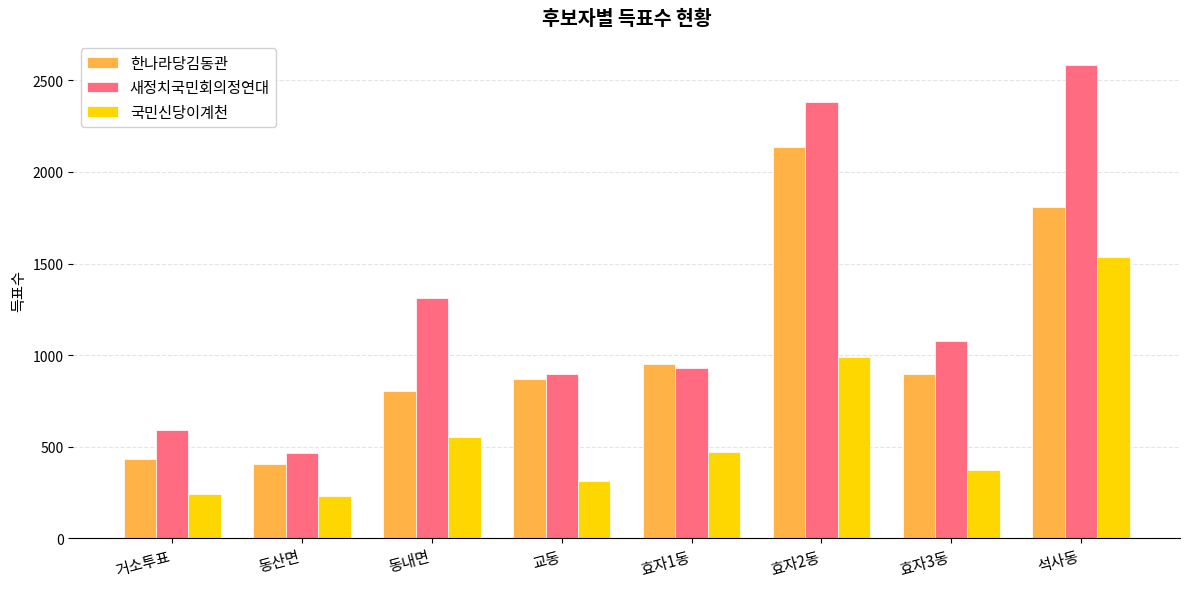

What are all the series names shown in the legend?

한나라당김동관, 새정치국민회의정연대, 국민신당이계천